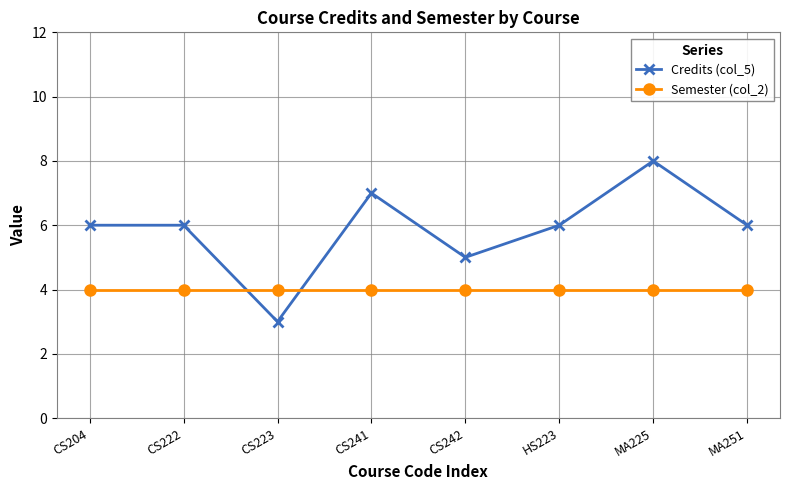

Count the number of categories in the chart.

8